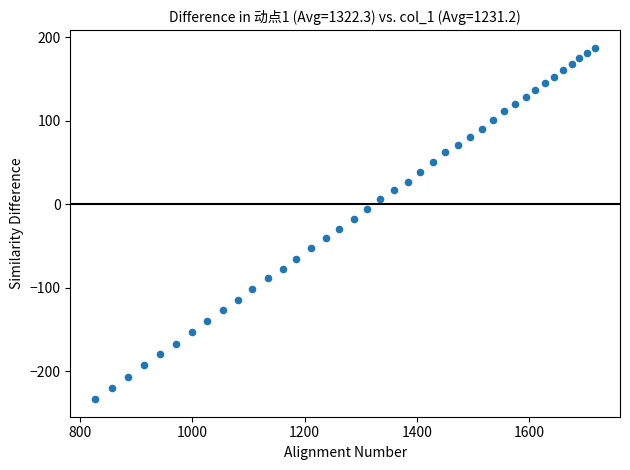

What is the range of Y values (max minus min)?

420.1